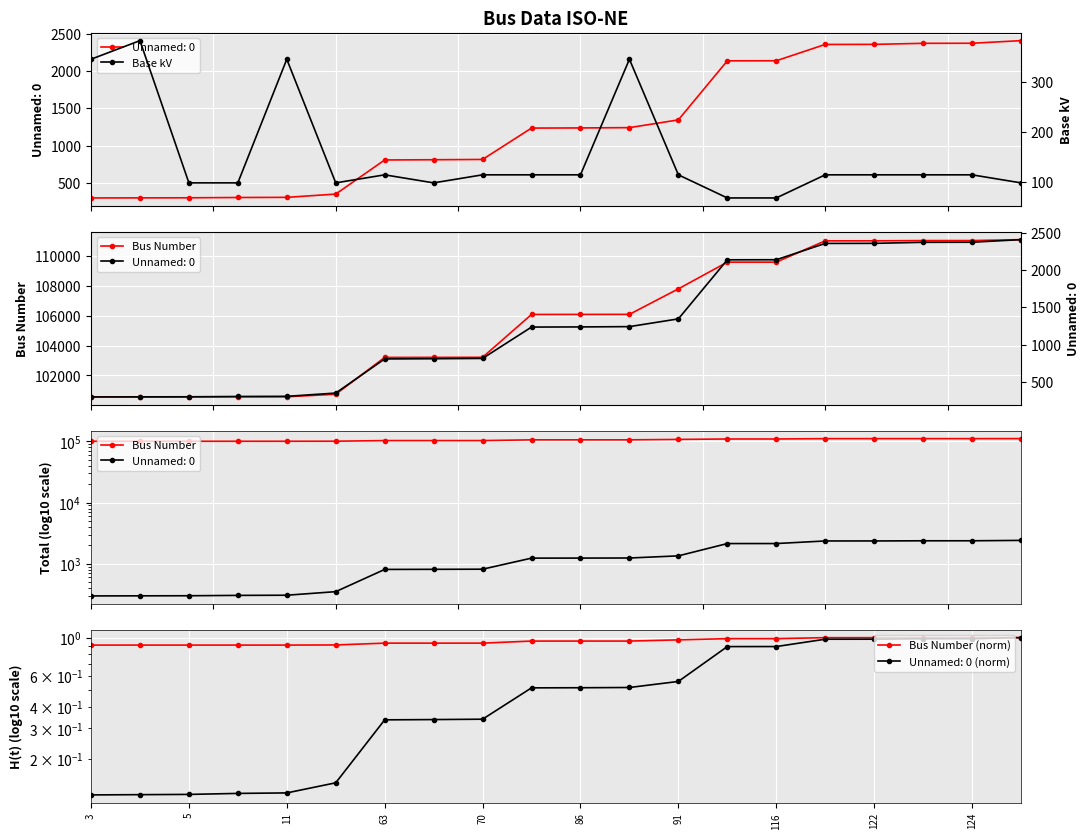

At which label is Base kV closest to 225?

63